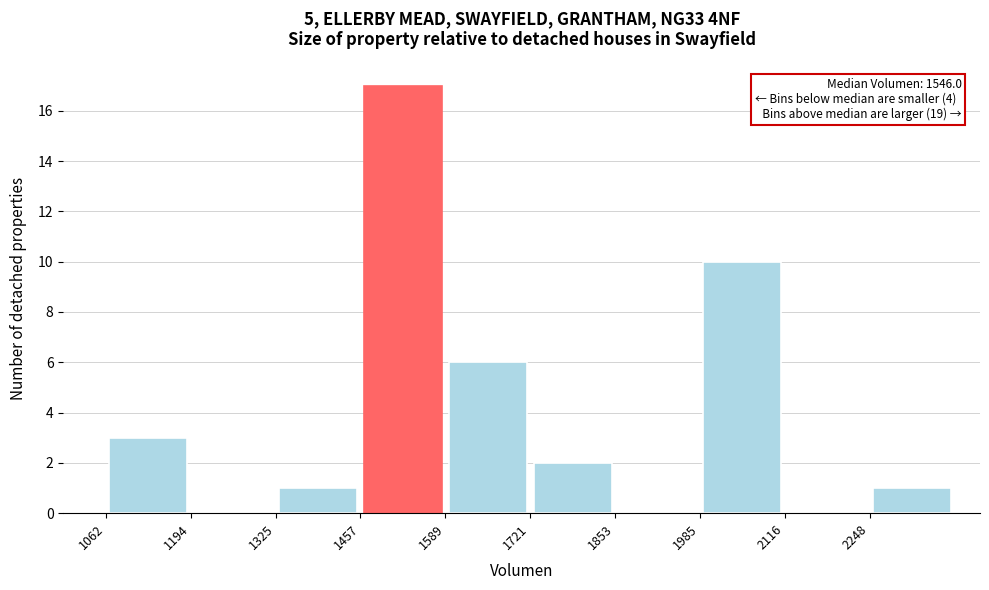

Over which range of the x-axis is the bar tallest?

1460 to 1580